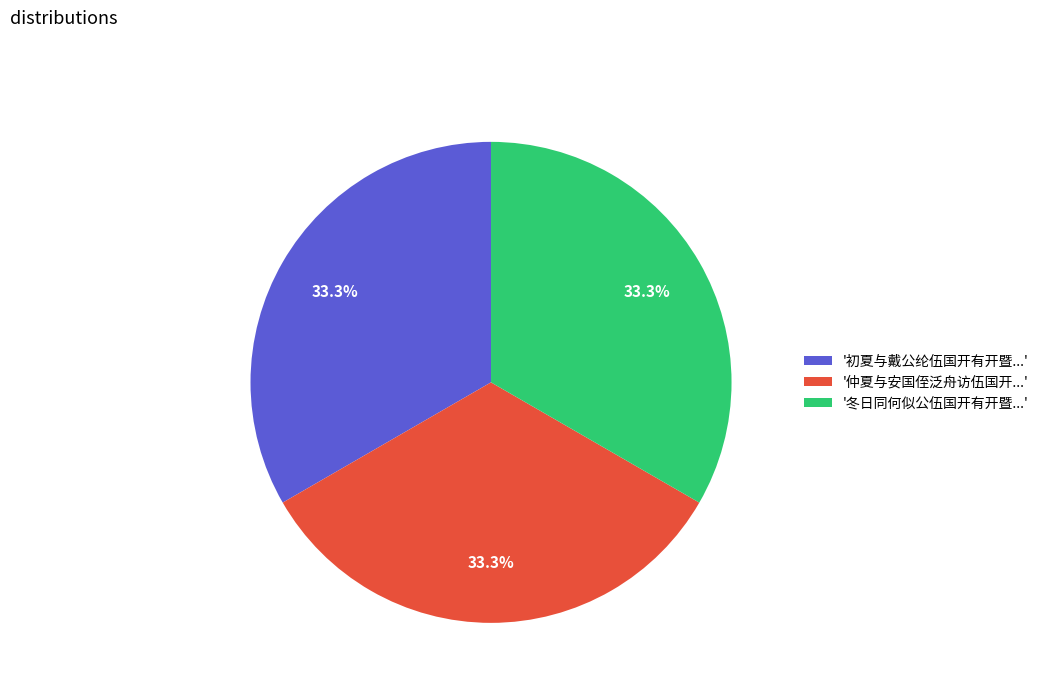

Is there any slice that represents more than half of the pie?

No